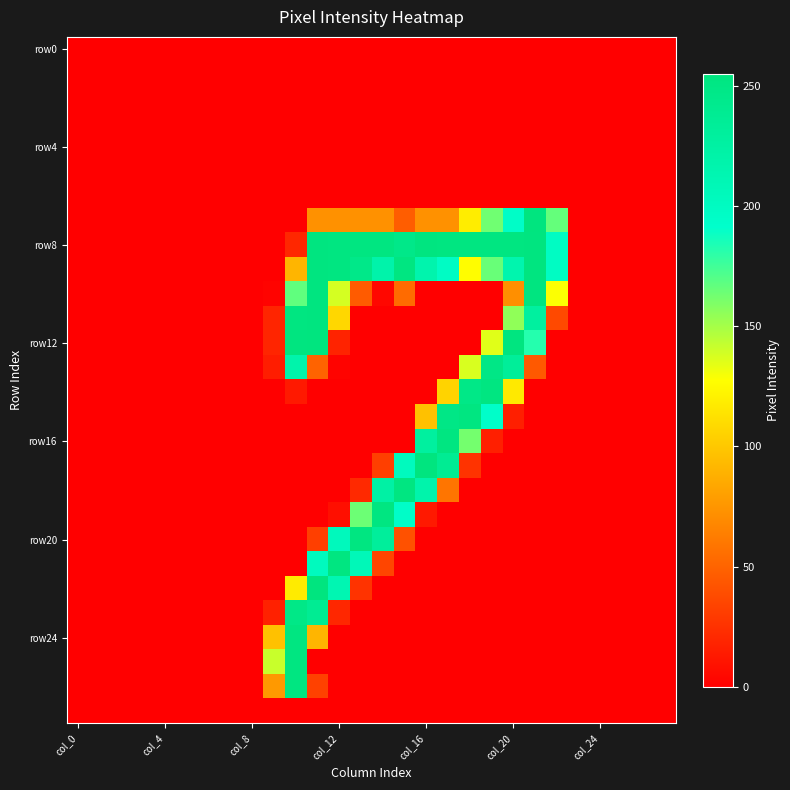

At which category is the sum across all series the highest?

11